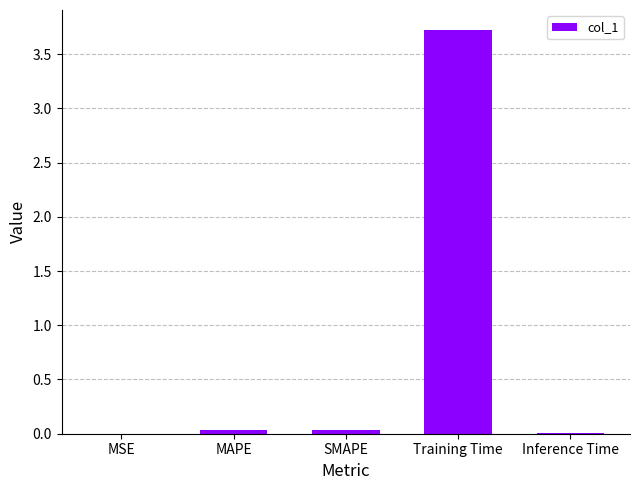

Between MAPE and Training Time, which is larger?

Training Time